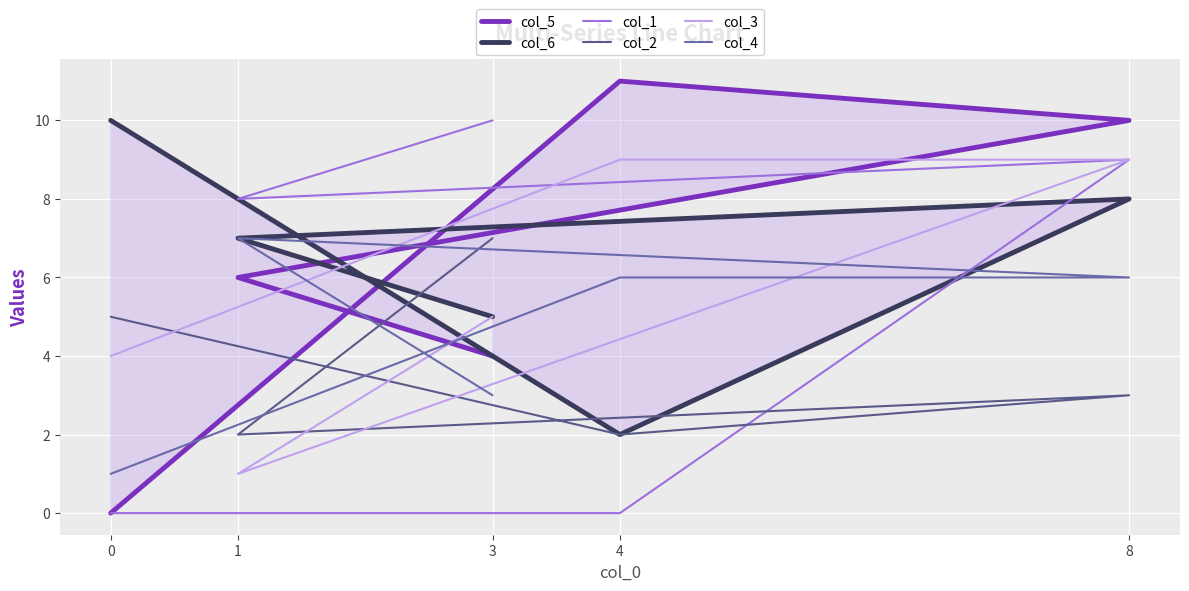

How many values in the col_1 series are below 8?

2